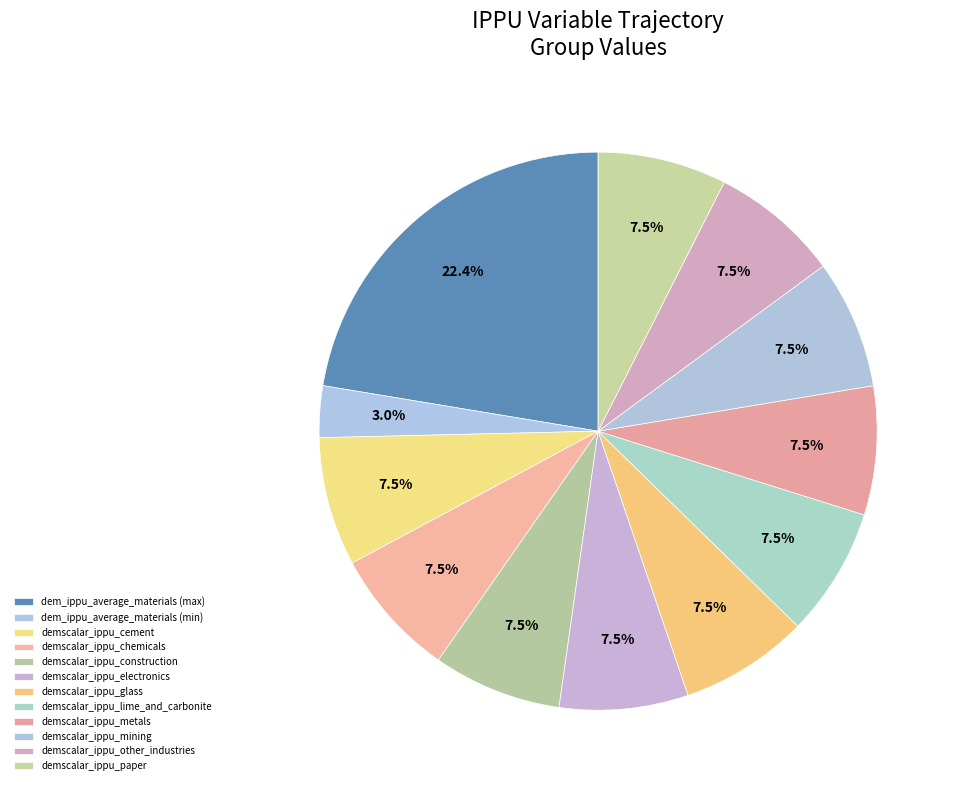

Is demscalar_ippu_glass the majority of the pie?

No